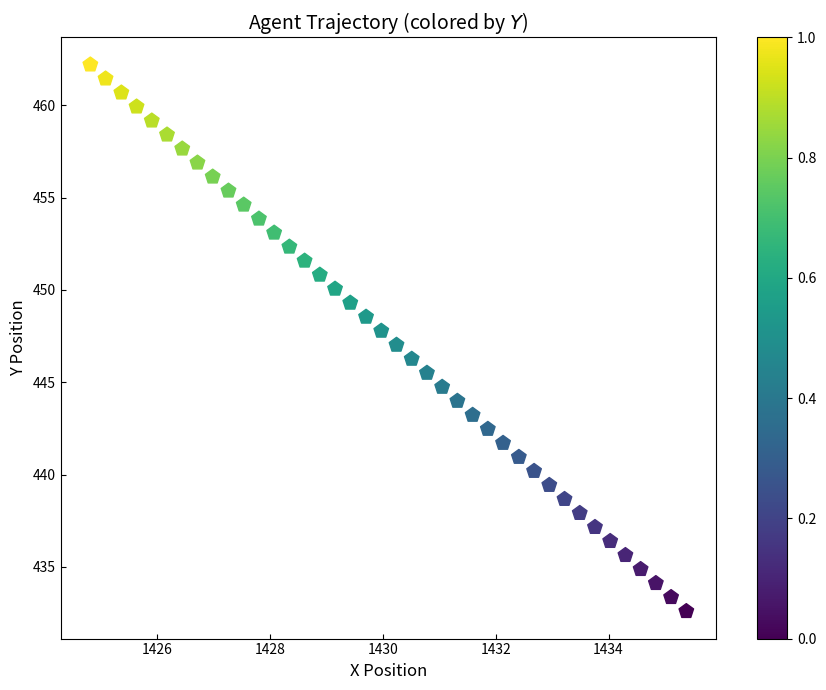

What is the range of Y values (max minus min)?

29.6